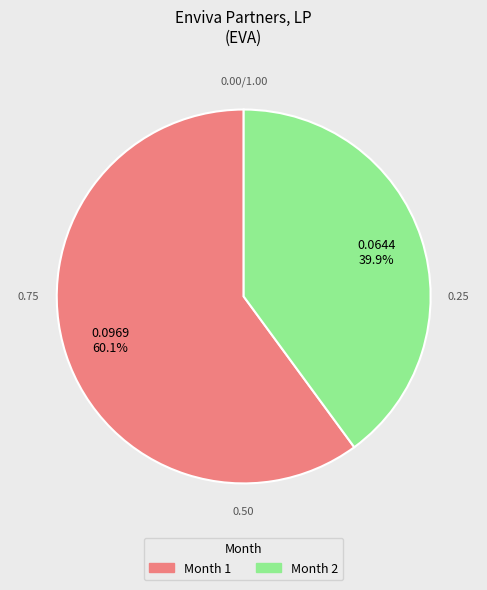

Combined, do Month 2 and Month 1 account for over 50%?

Yes